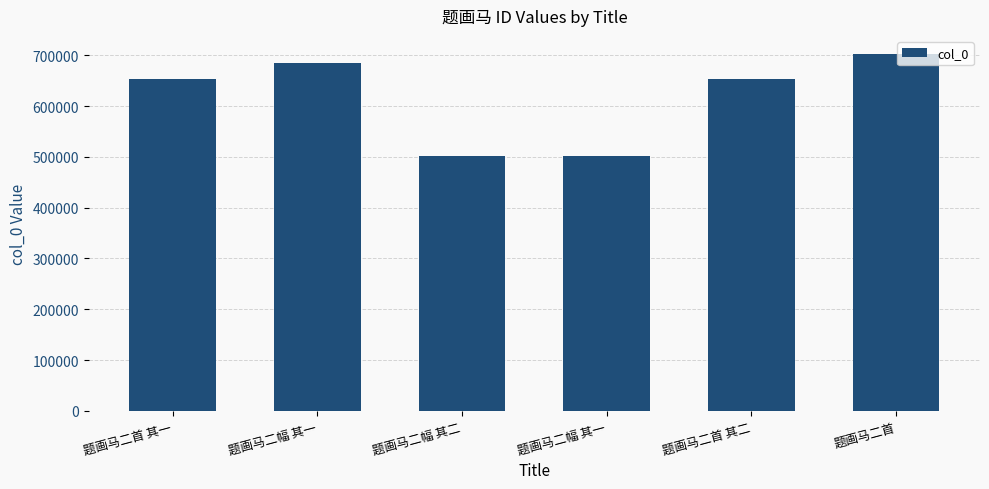

What is the ratio of the value at 题画马二幅 其二 to the value at 题画马二幅 其一?

0.7